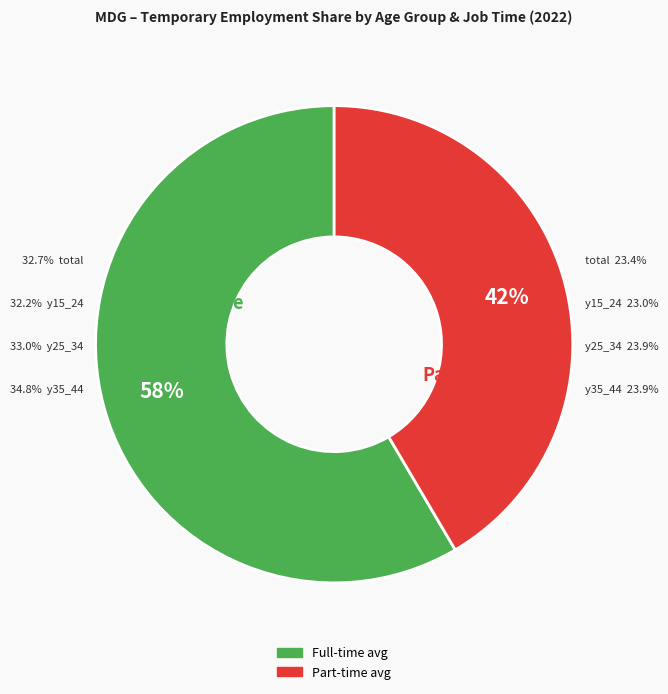

Count the number of slices in the pie.

8